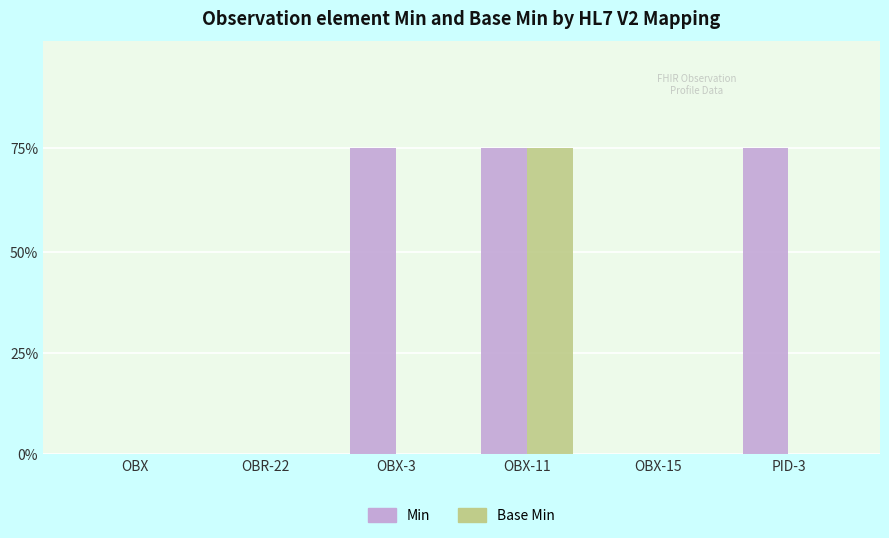

What is the label of the 2nd bar from the right?

OBX-15